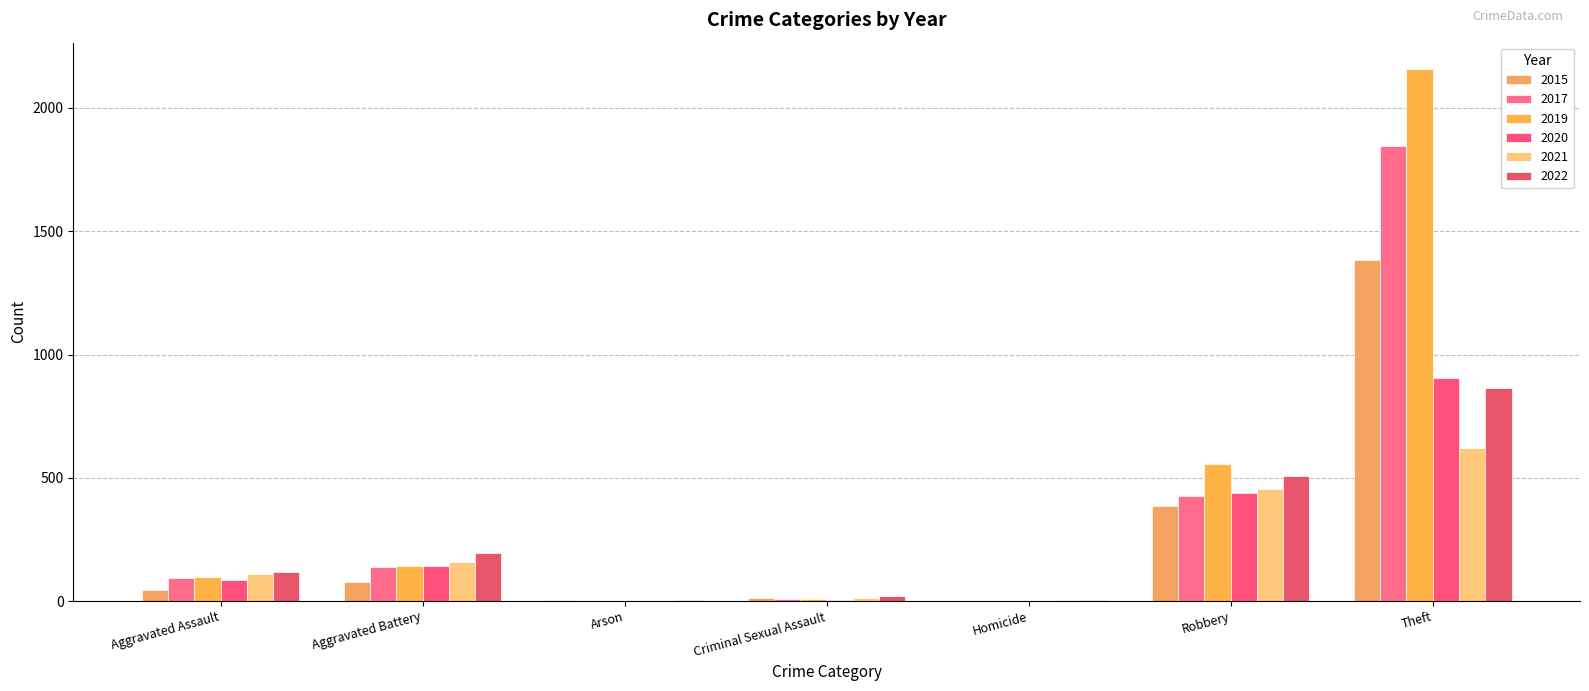

Rank the categories by 2019 value from highest to lowest.

Theft, Robbery, Aggravated Battery, Aggravated Assault, Criminal Sexual Assault, Homicide, Arson